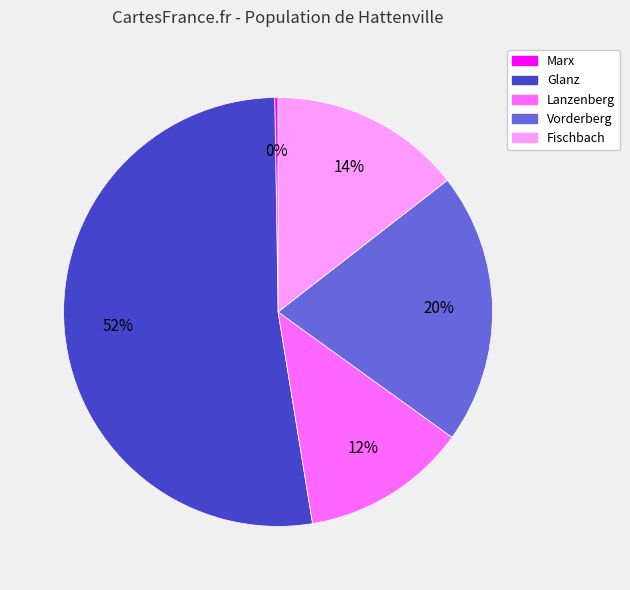

Between Glanz and Fischbach, which is larger?

Glanz